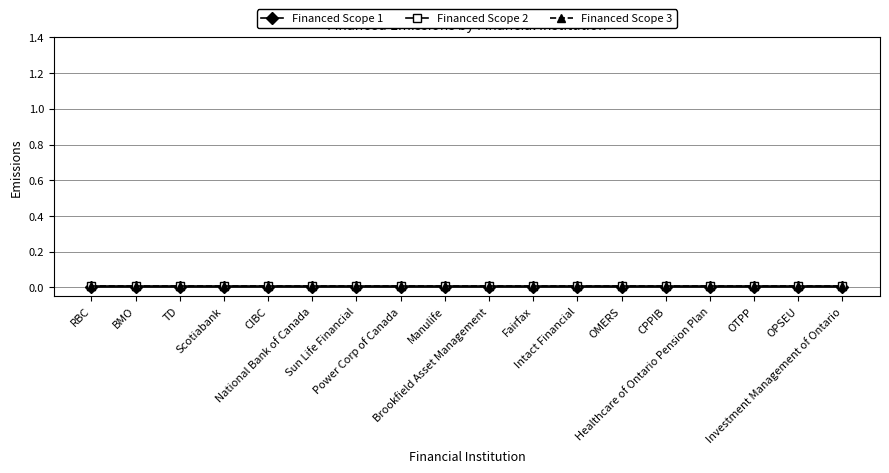

What position from the right is OMERS?

6